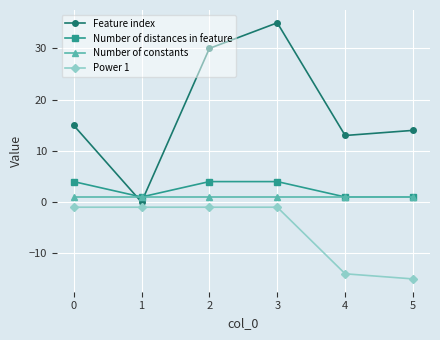

How many categories are shown in the chart?

6